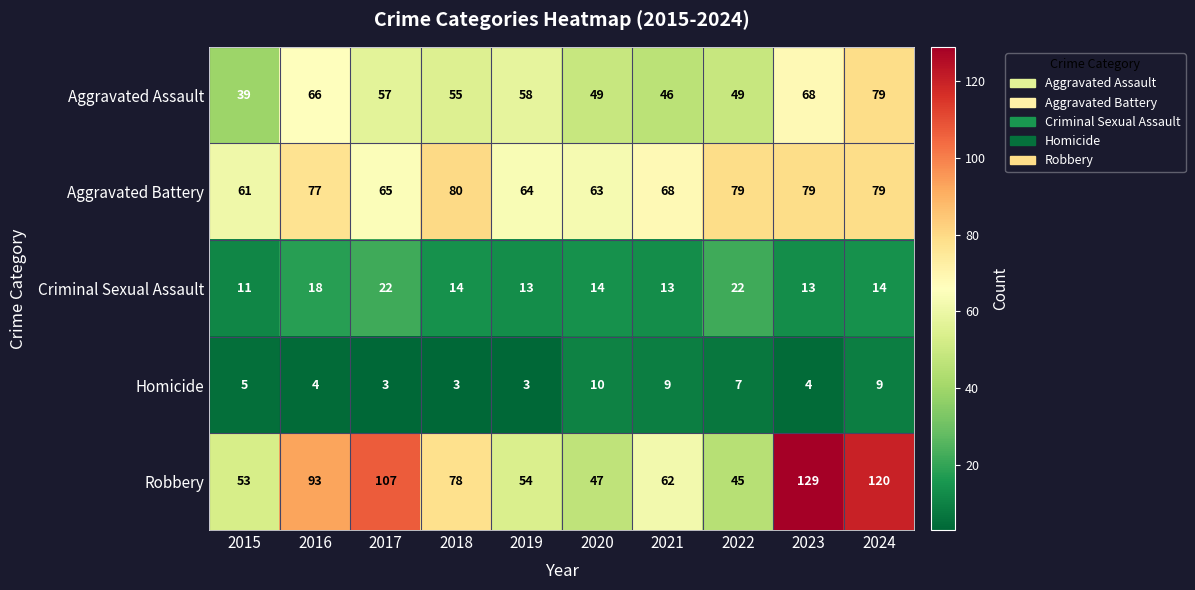

The Robbery series shows 129 at 2023. True or false?

True